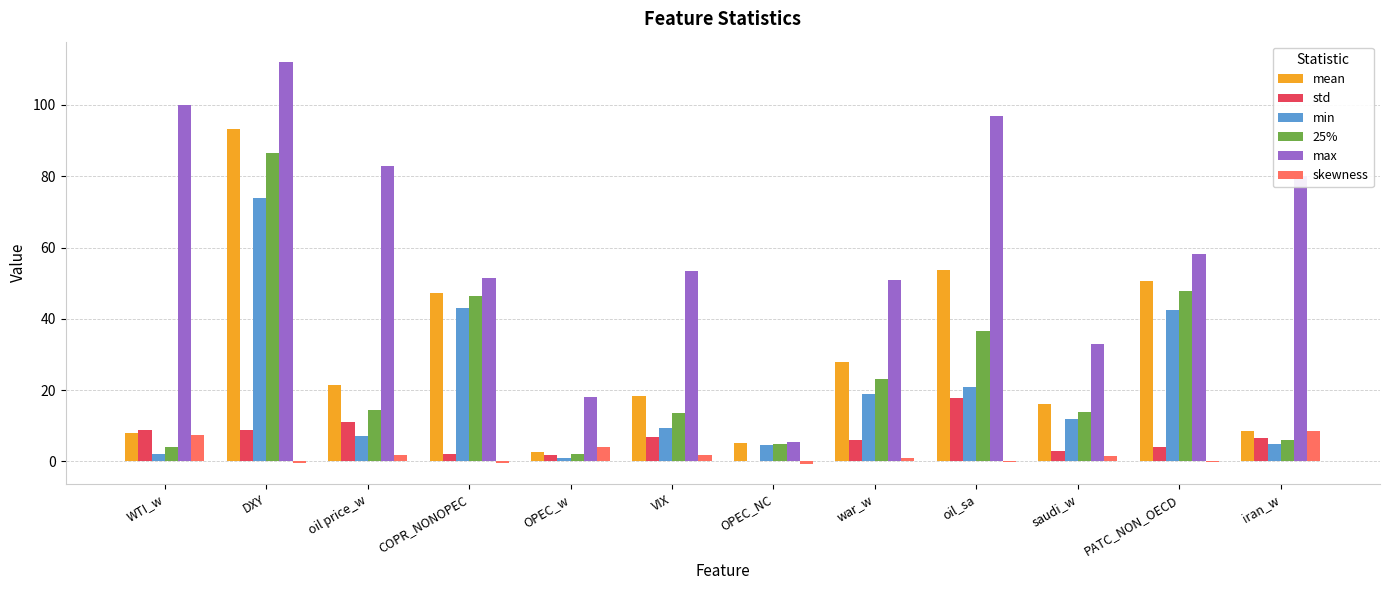

What is the maximum value shown in the chart?

112.1